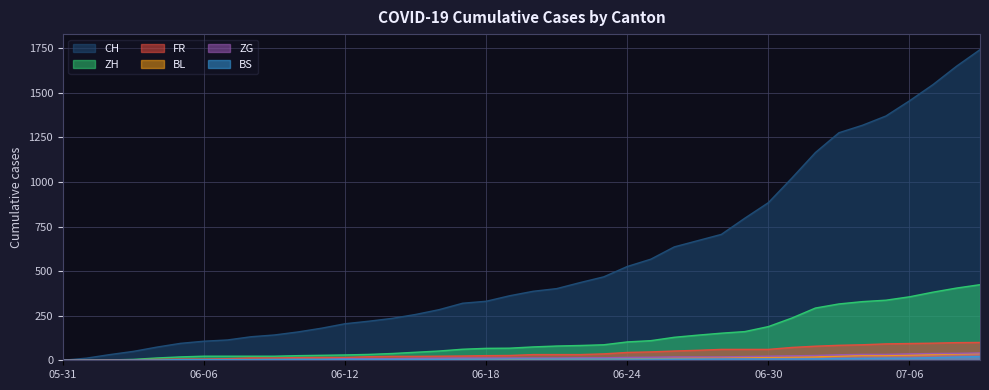

What is the difference between the maximum and second lowest values in the ZG series?

41